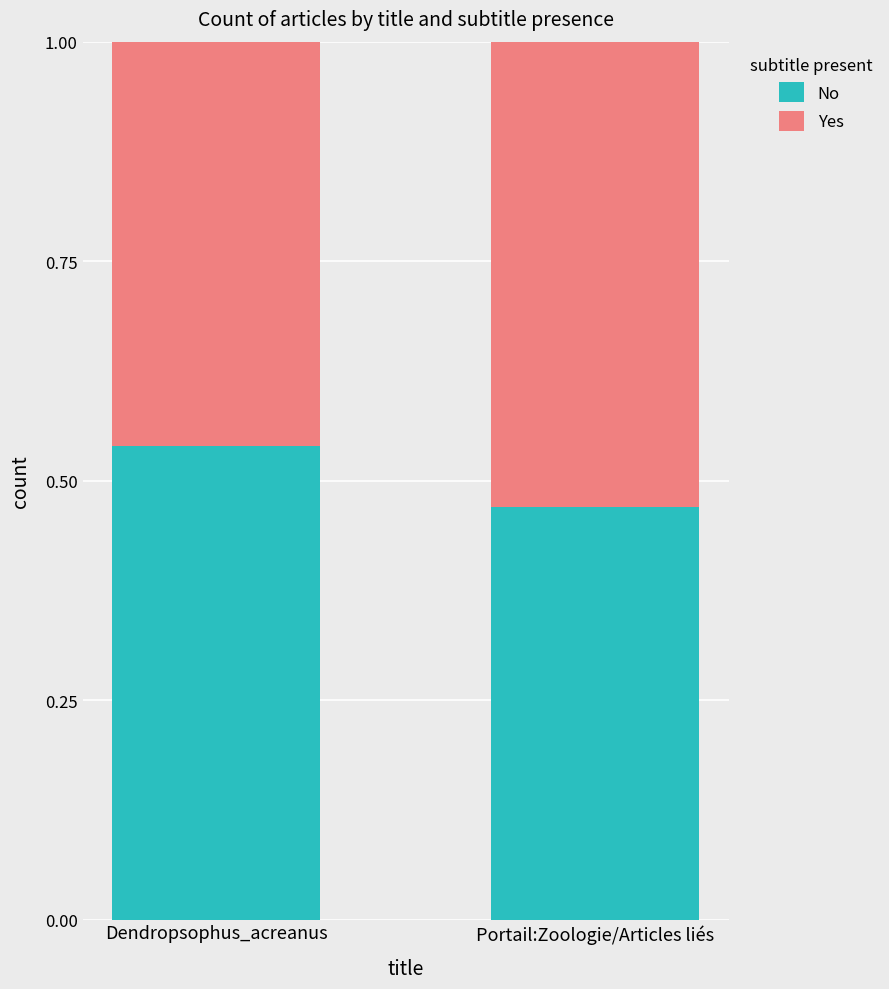

What is the total value across all series at Dendropsophus_acreanus?

1.0